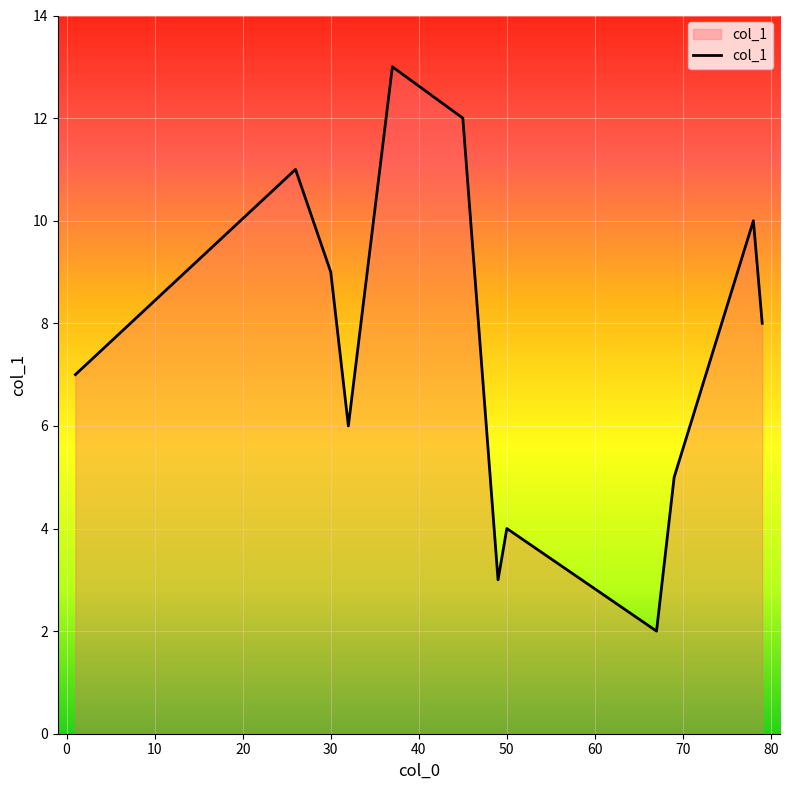

Count the number of categories in the chart.

12